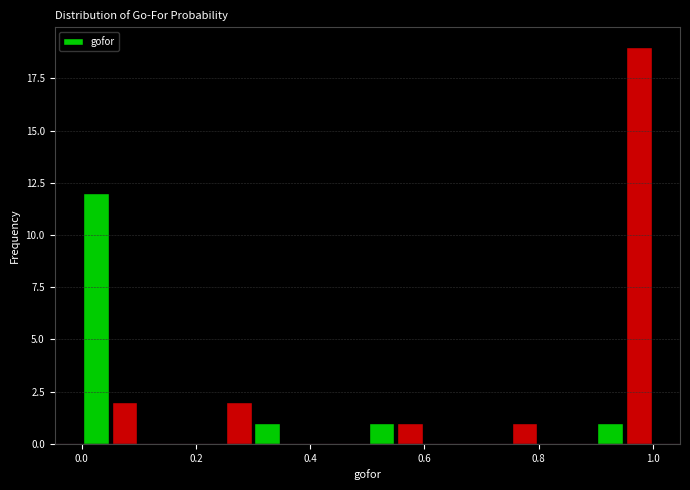

Around what value on the x-axis is the tallest bar? Give the approximate position of its centre, as read against the axis.

0.98